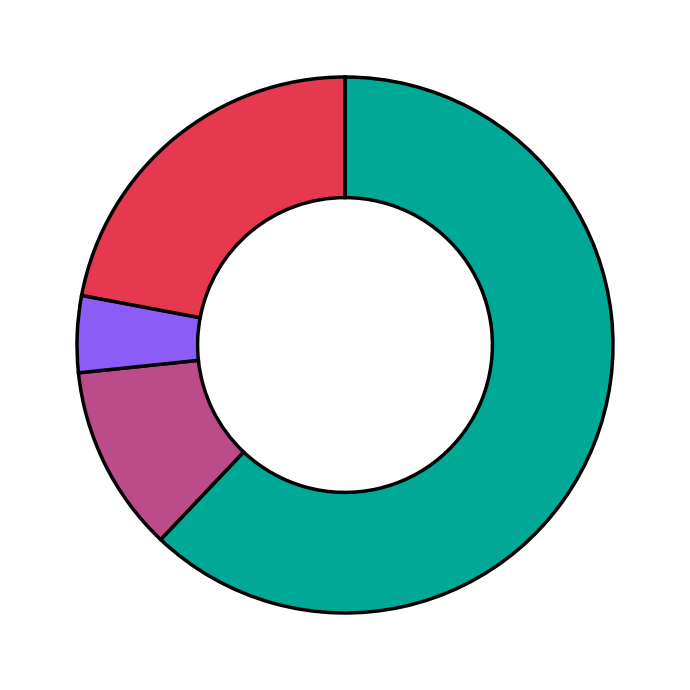

How many segments does this pie chart have?

4